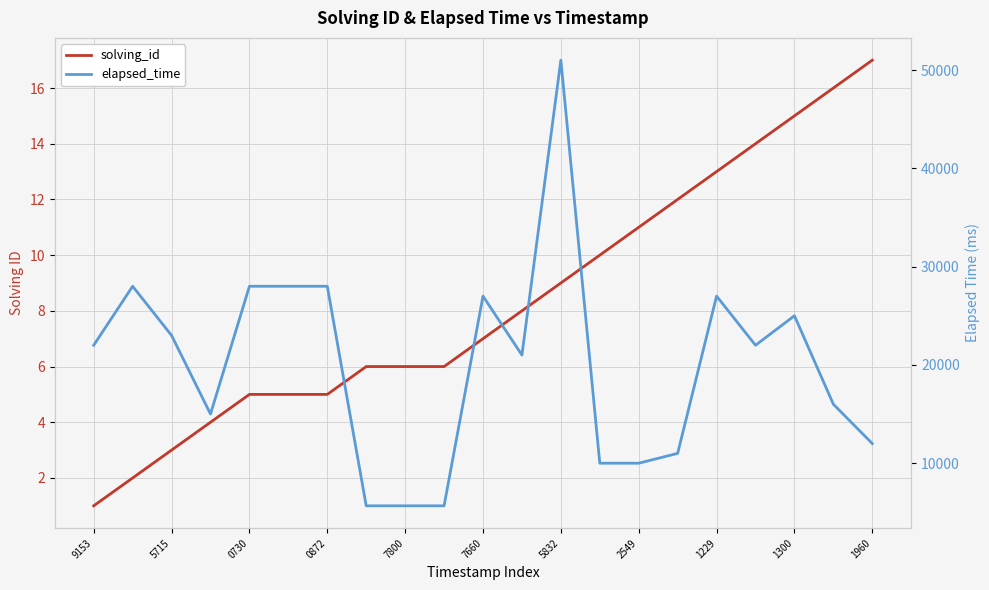

True or false: solving_id and elapsed_time intersect in this chart.

False